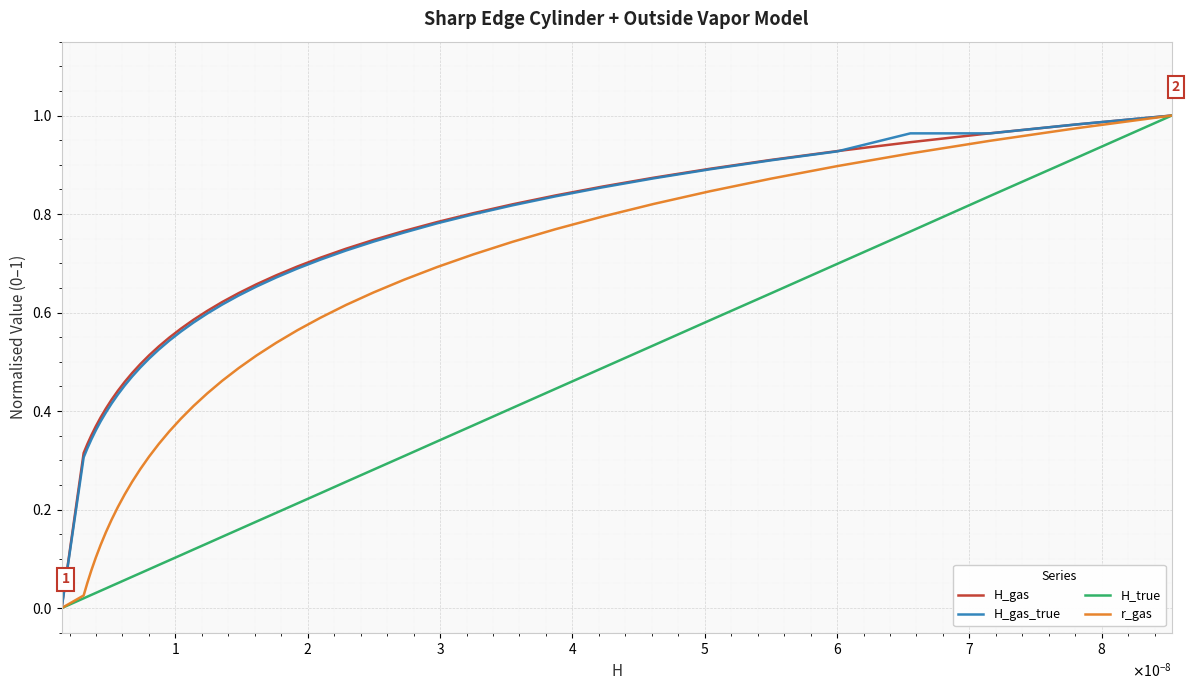

List the series in order of their peak value, lowest first.

H_gas, H_gas_true, H_true, r_gas